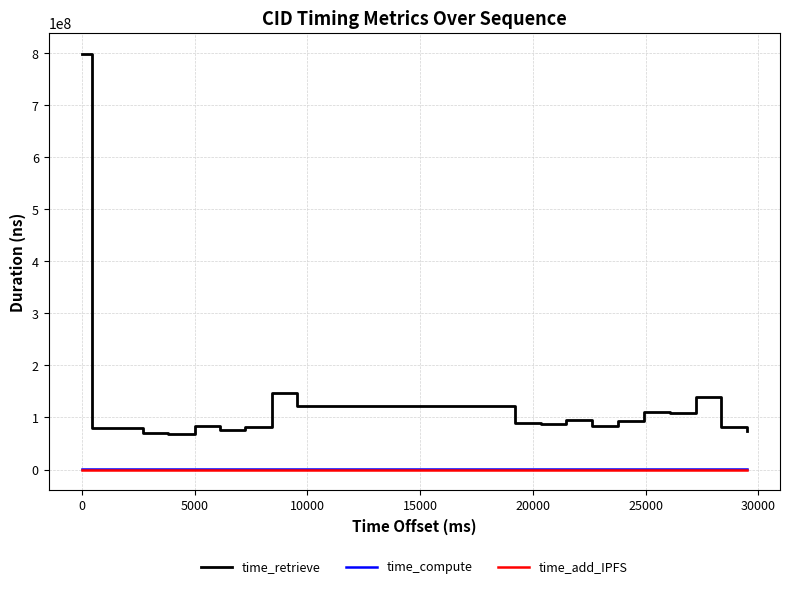

Does the chart have visible grid lines?

Yes